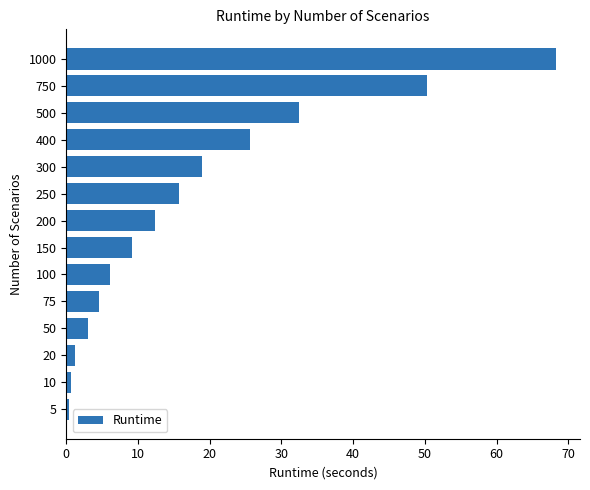

How many bars are there in total?

14